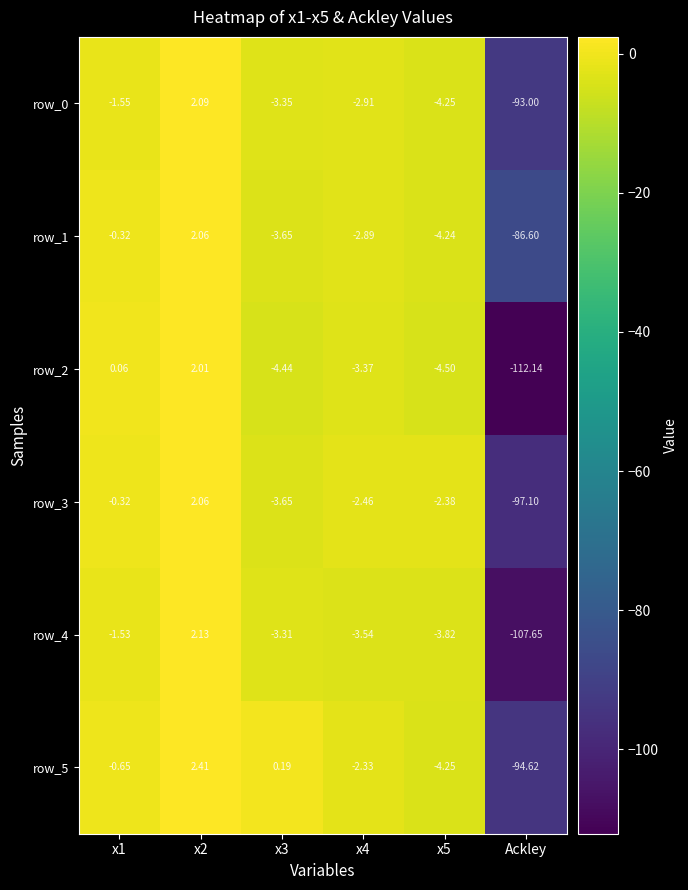

Where is row_5 nearest to the value -46?

x5